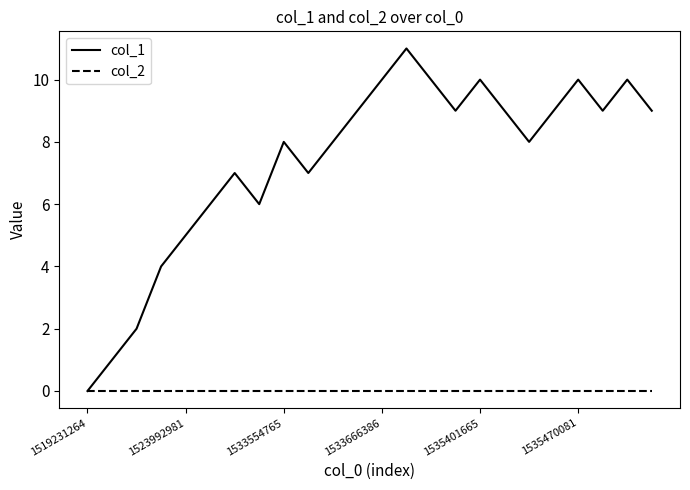

Rank the series by their average value, from highest to lowest.

col_1, col_2